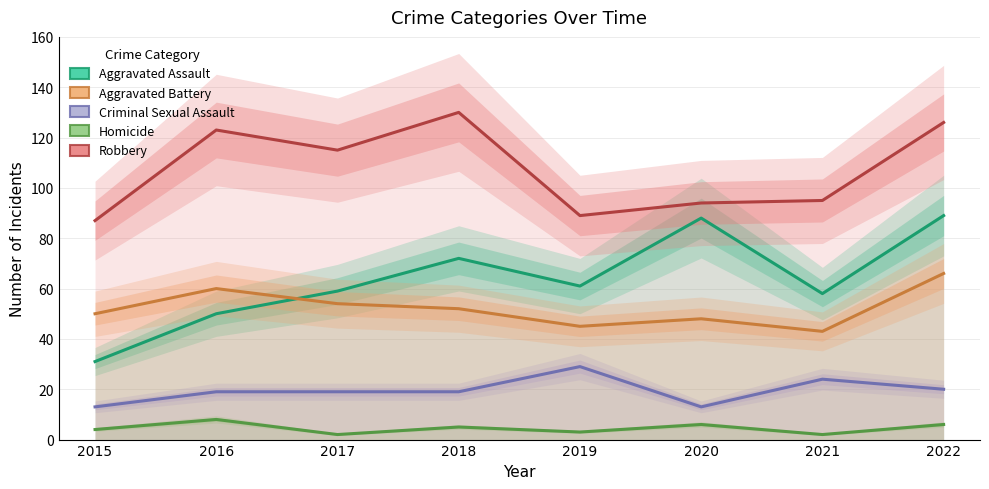

Which series has the largest range (max minus min)?

Aggravated Assault